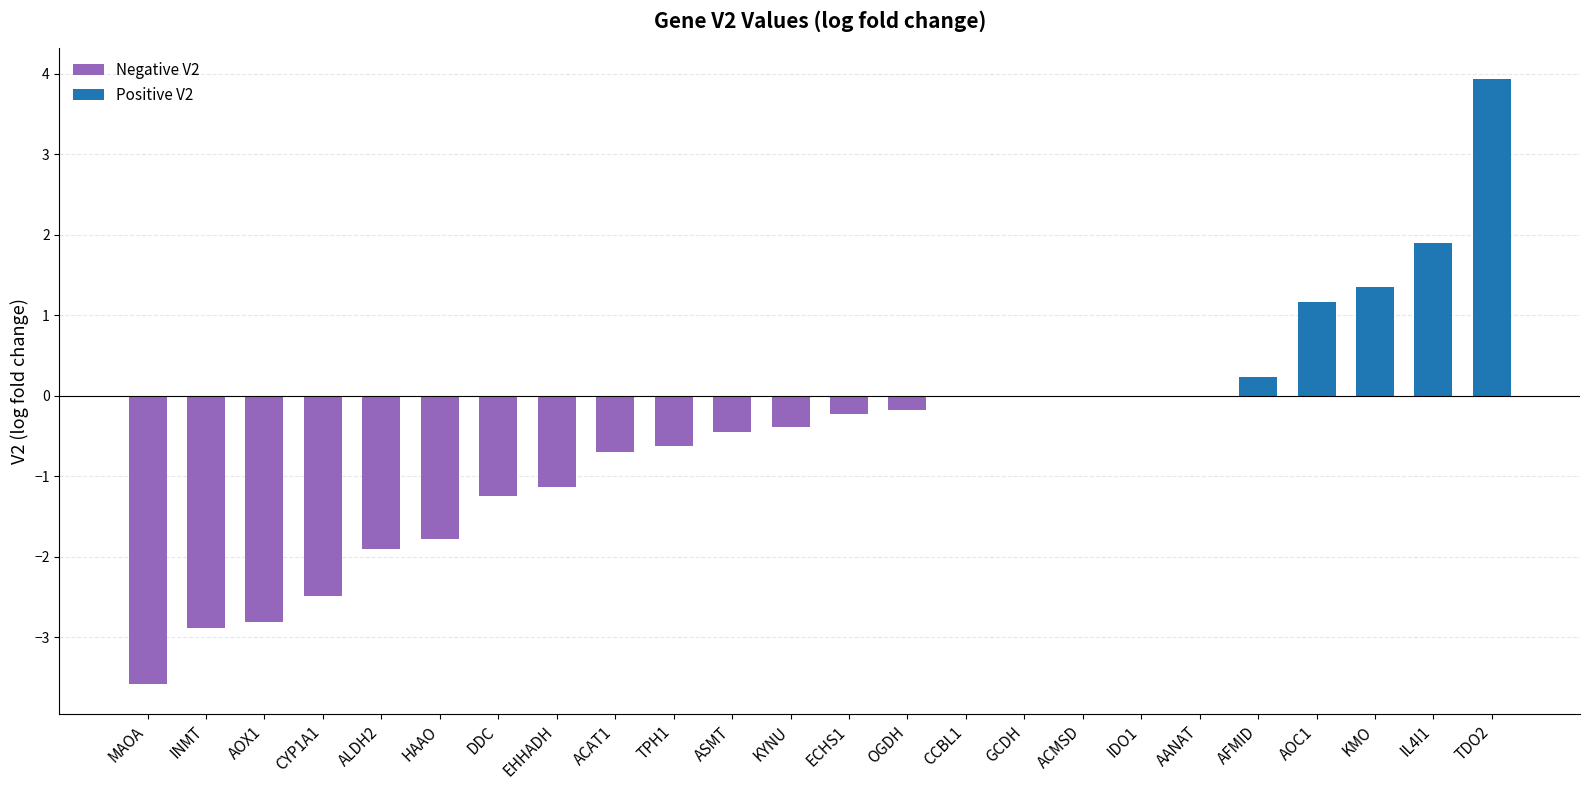

How many data points are above 0?

5